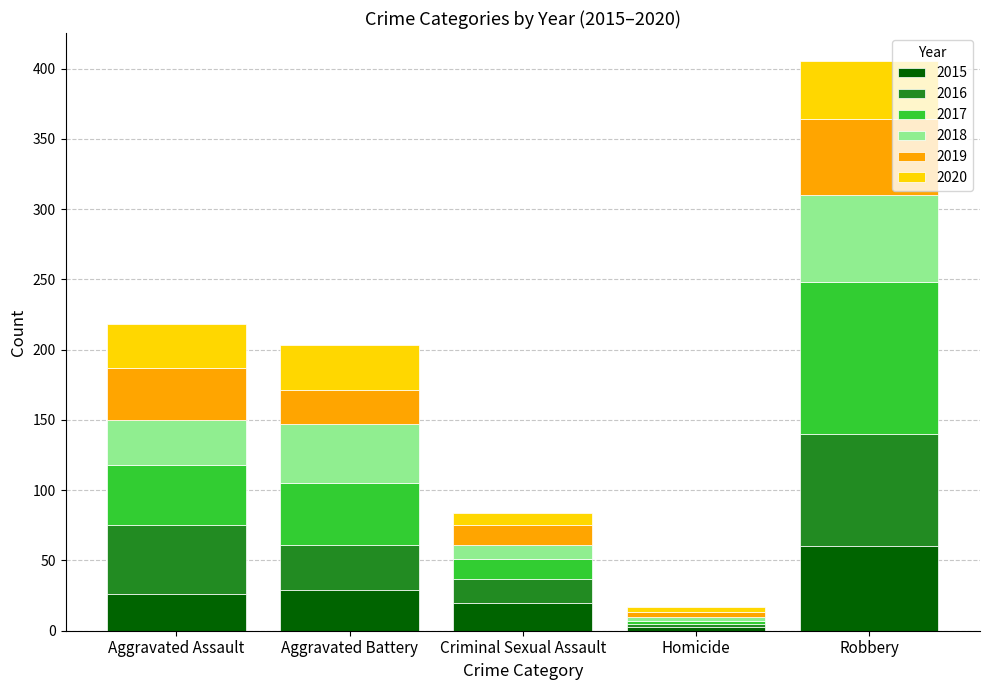

What is the total value across all series at Criminal Sexual Assault?

84